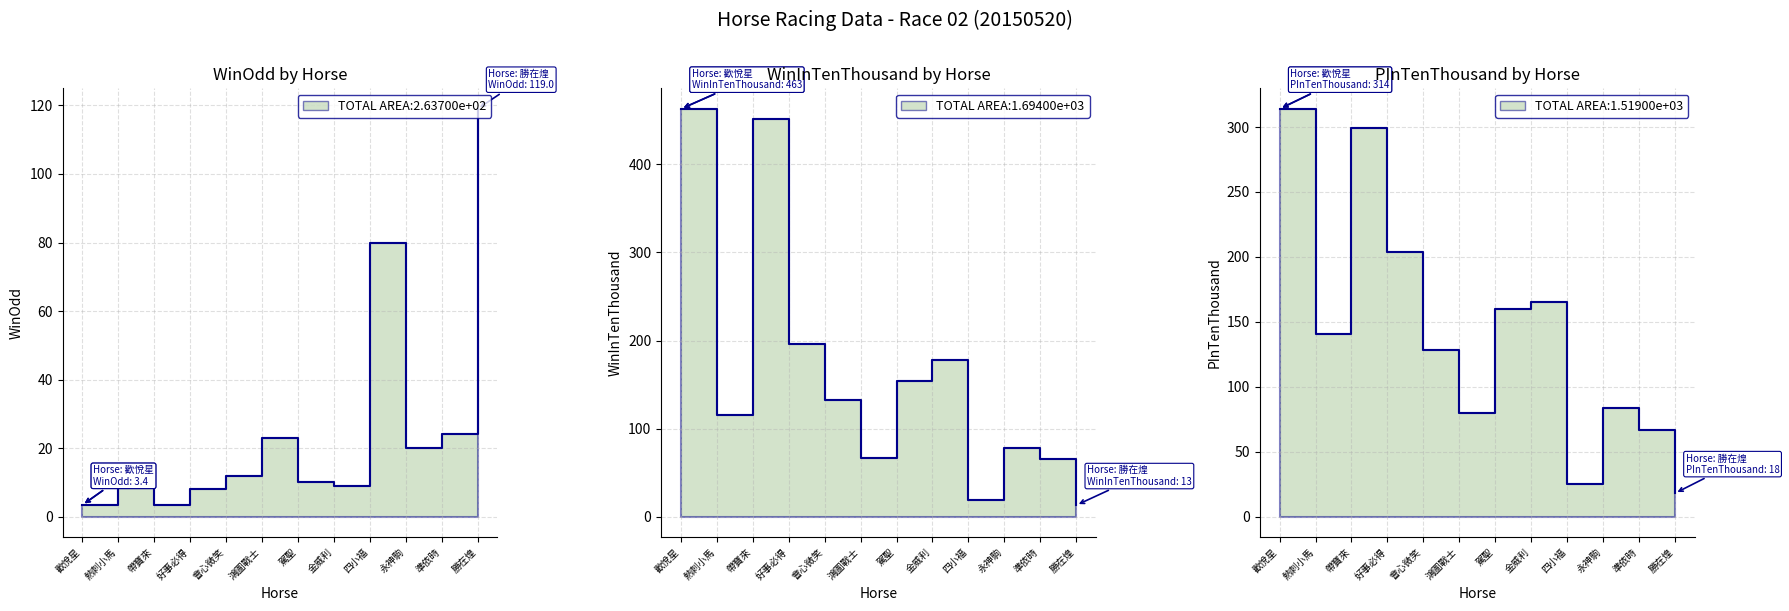

What position from the right is 帶寶來?

10